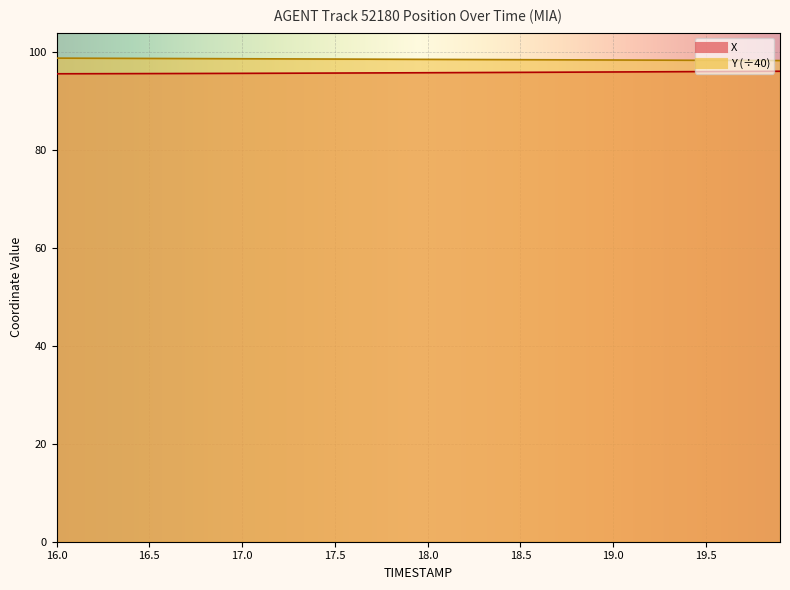

Which label corresponds to the smallest value in the chart?

16.0